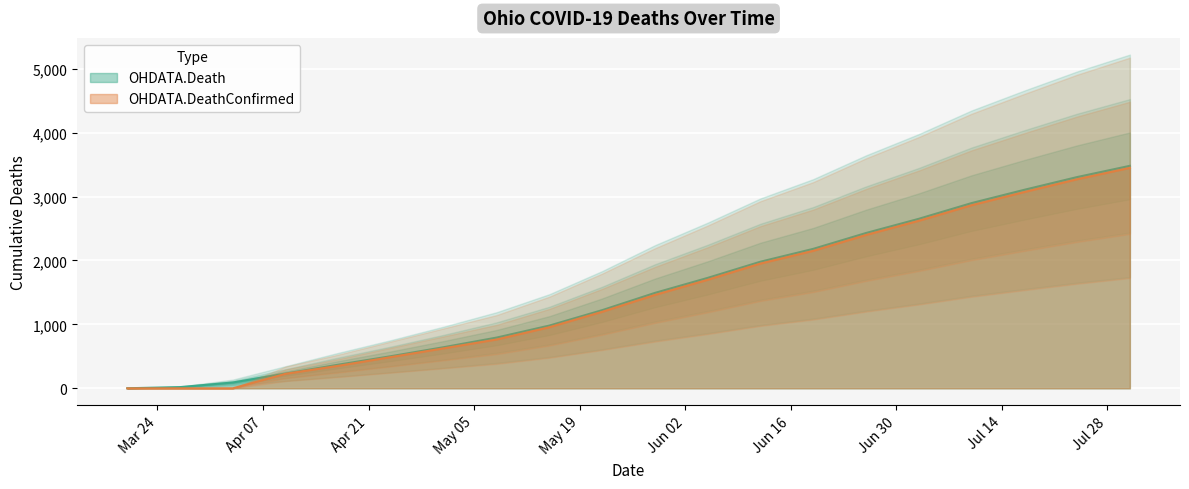

Where is OHDATA.DeathConfirmed nearest to the value 1724?

2020-6-5